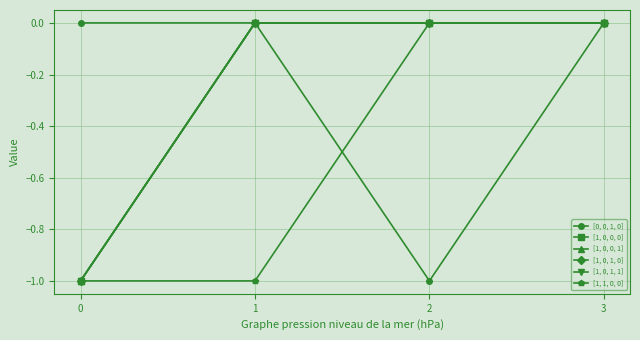

Which series has the widest spread of values?

[0, 0, 1, 0]